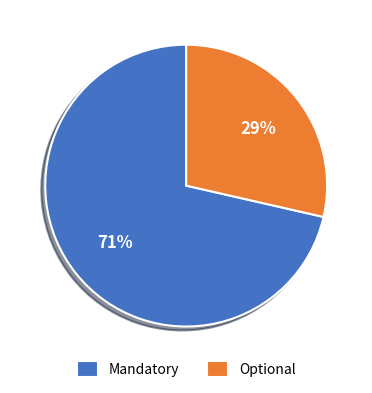

What percentage is the Optional slice, to the nearest percent?

29%